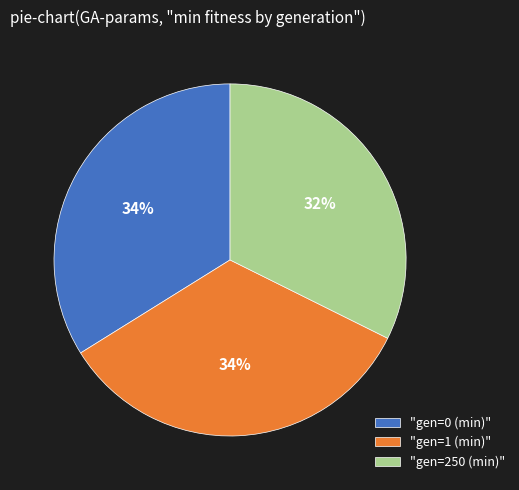

How many segments does this pie chart have?

3